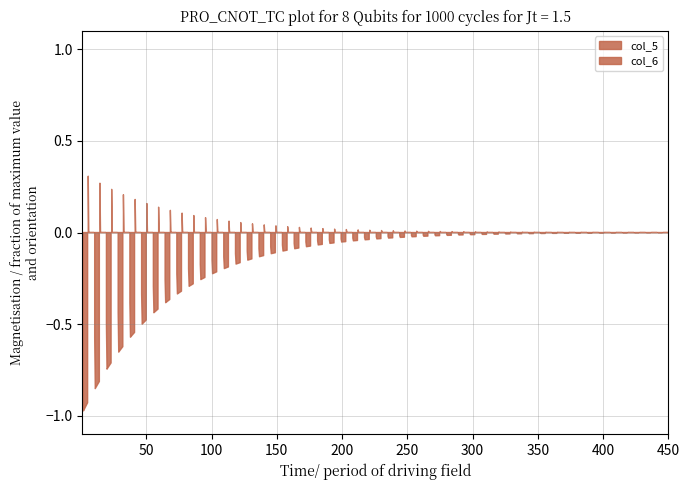

Which series changed the most between 7 and 3?

col_6